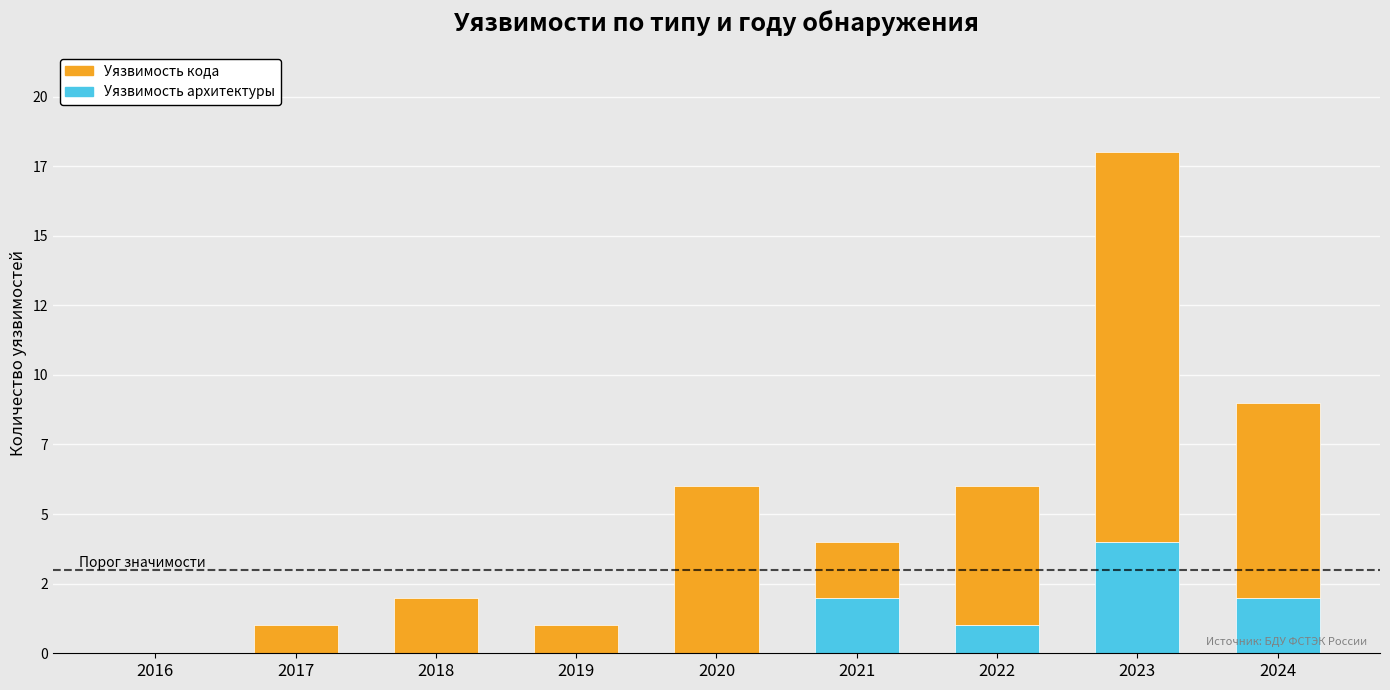

Where is Уязвимость кода nearest to the value 7?

2024